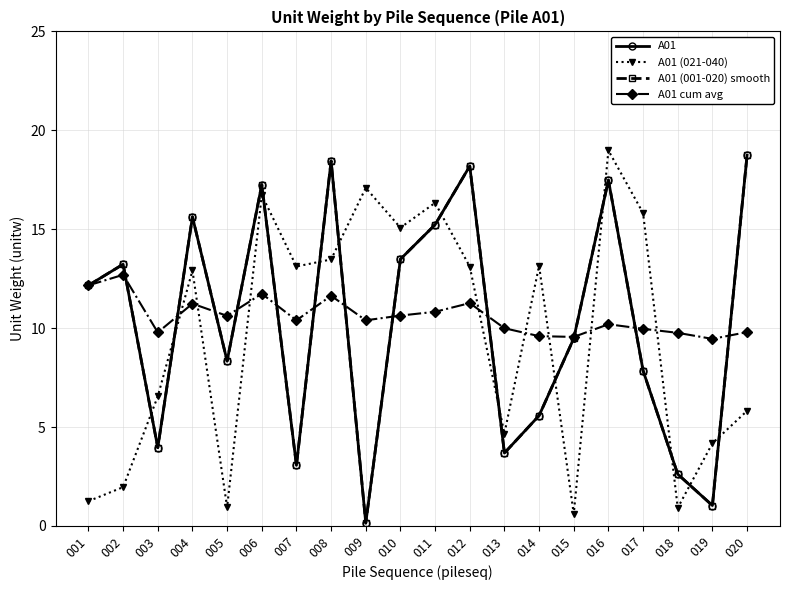

Does the chart have visible grid lines?

Yes